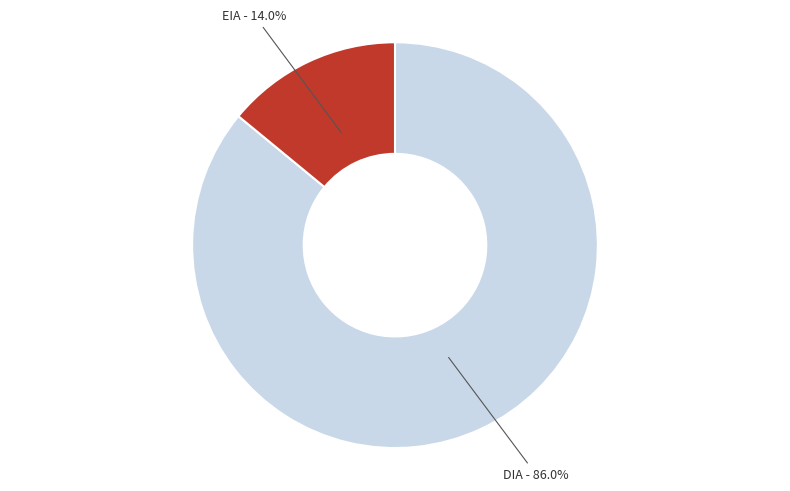

Is it true that EIA is 5% of the pie?

False